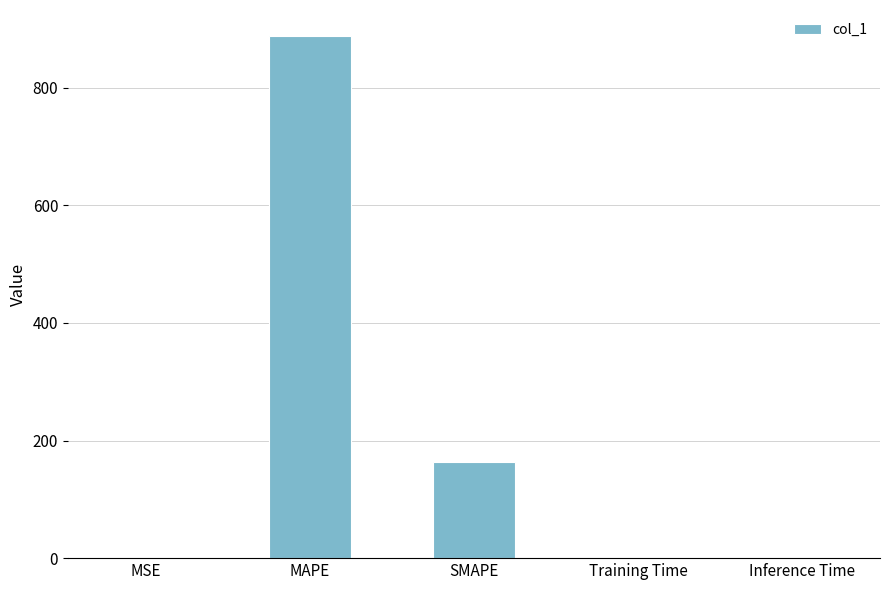

Is it true that the value at MAPE is 1307.5?

False